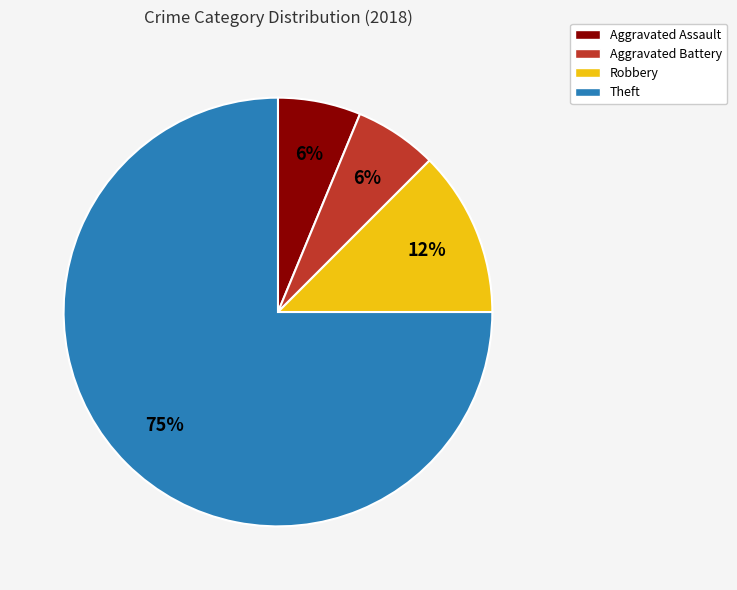

True or false: Robbery accounts for 7% of the total.

False